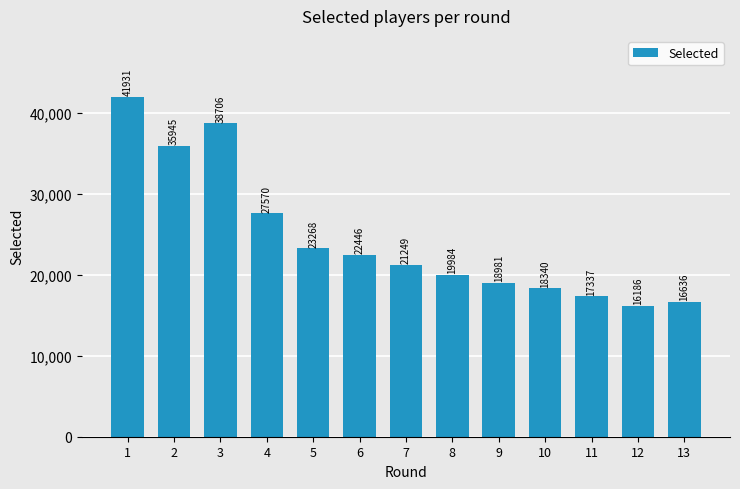

Which category has the lowest value across all series?

12